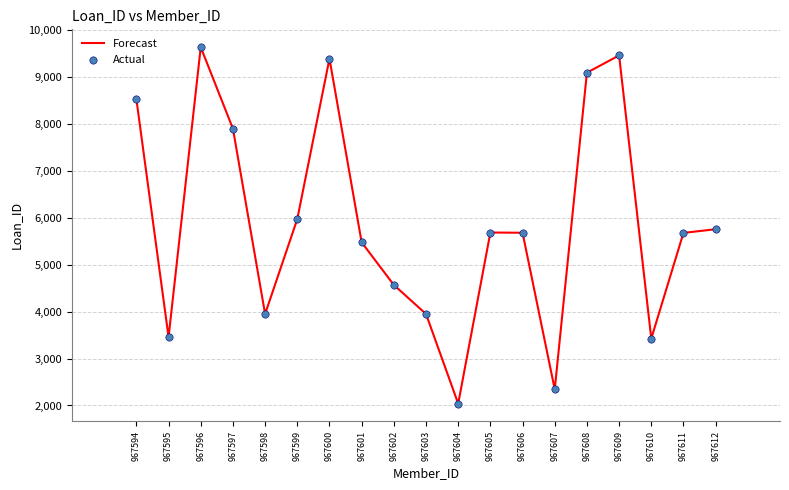

What is the change in value from 967594 to 967611?

-2846